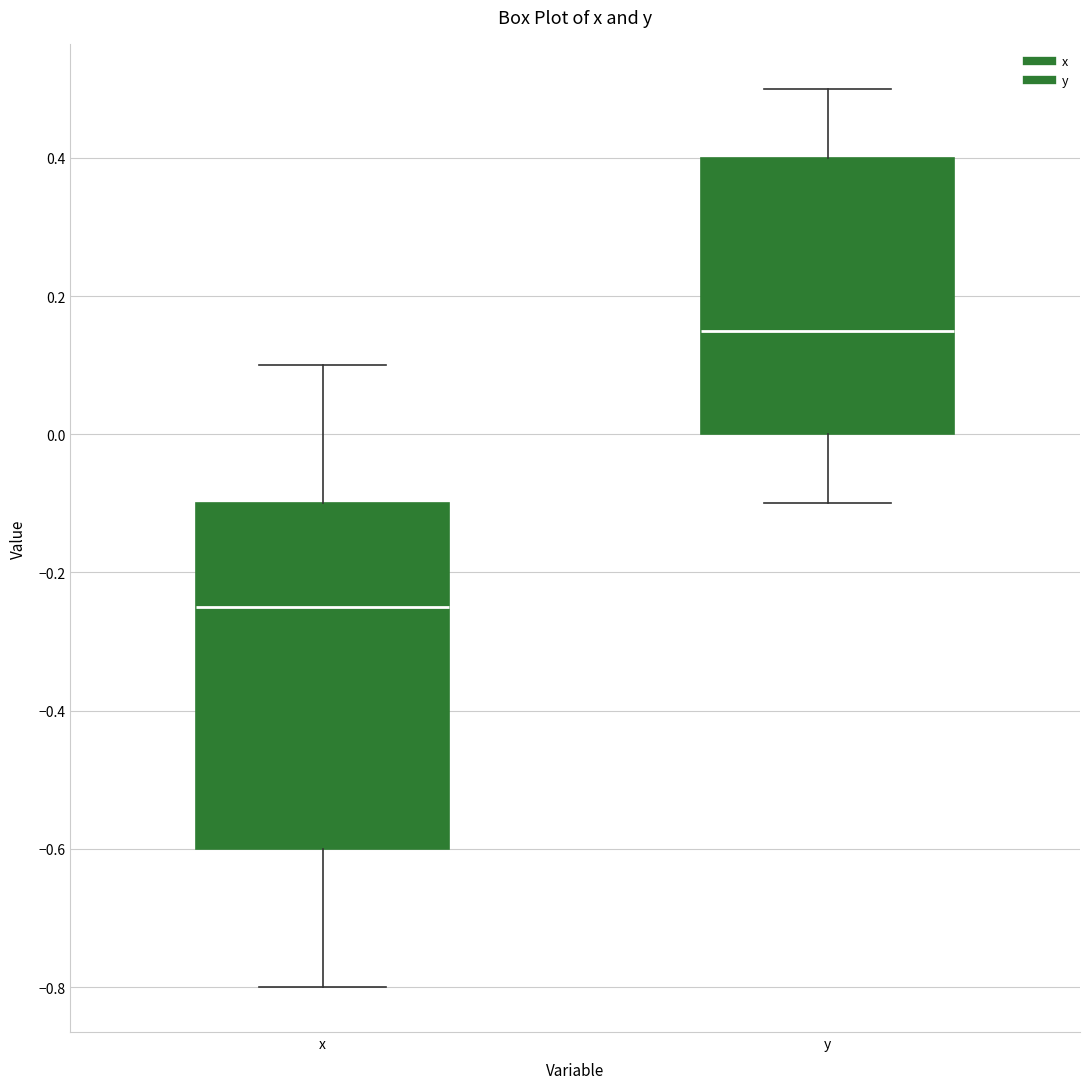

Comparing the boxes themselves (not the whiskers), which one is the tallest?

x